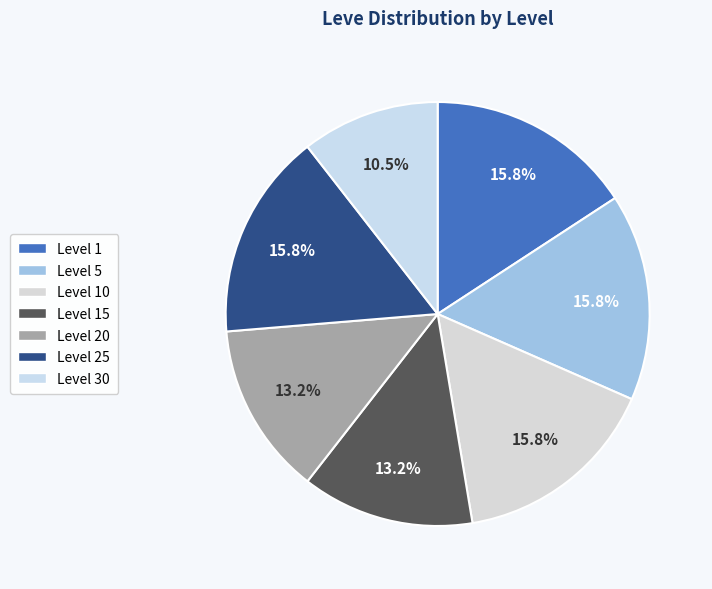

Count the number of slices in the pie.

7